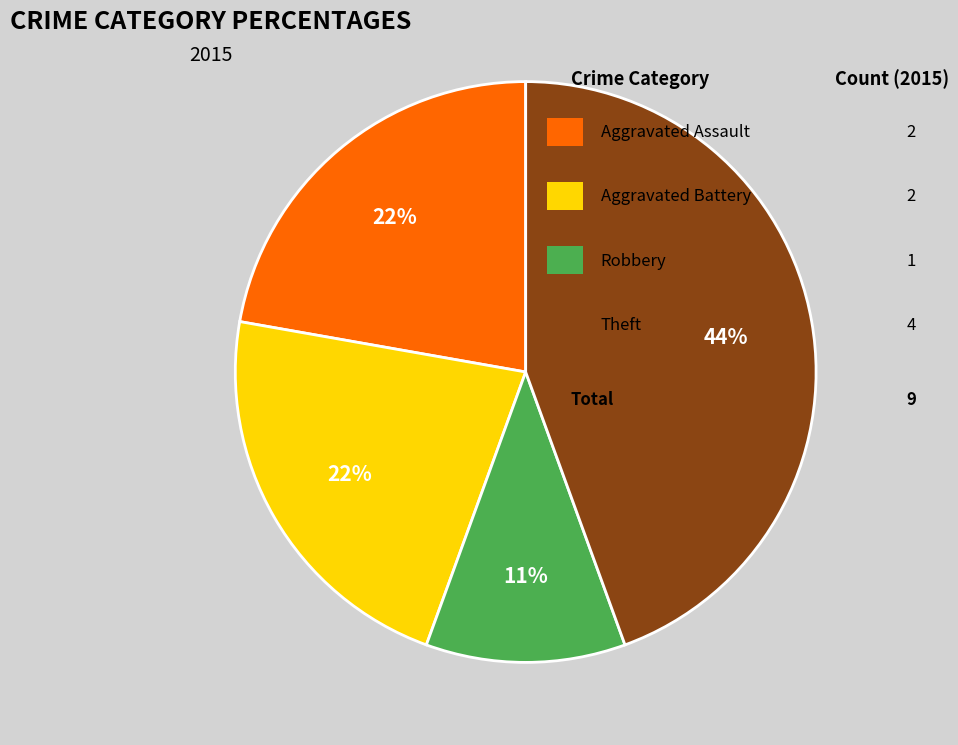

Is there any slice that represents more than half of the pie?

No